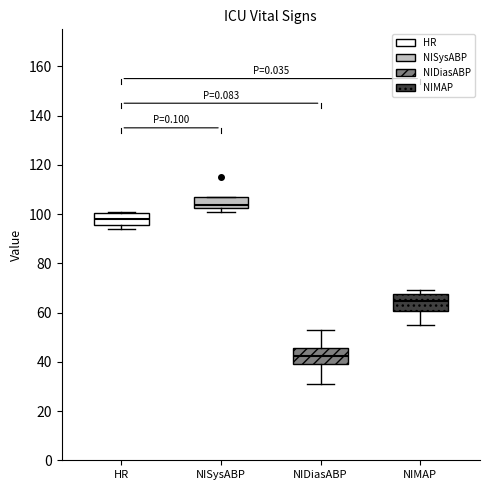

Where is the lower edge of the box for HR on the y-axis? The values are not printed on the chart, so give them approximately, as read against the axis.

96